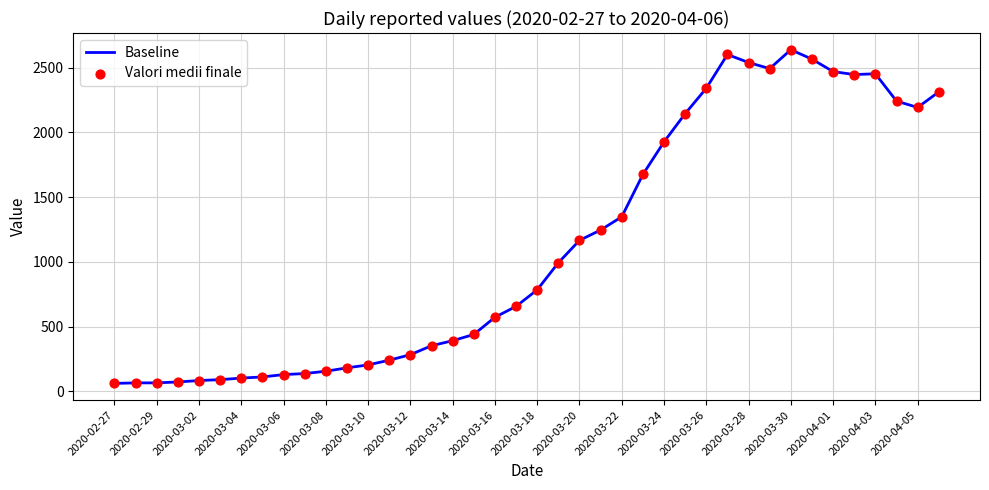

What is the difference between the maximum and minimum values?

2578